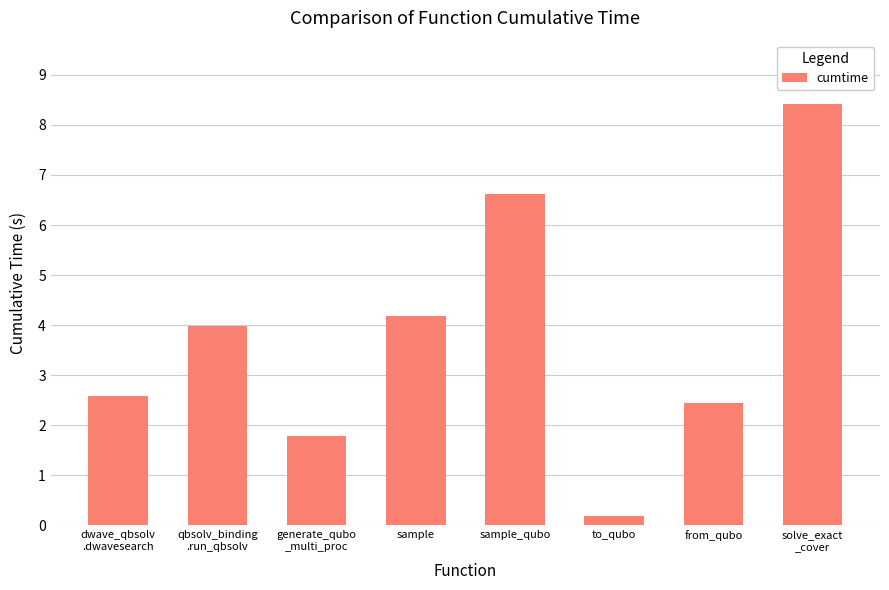

How many data points are above 3?

4